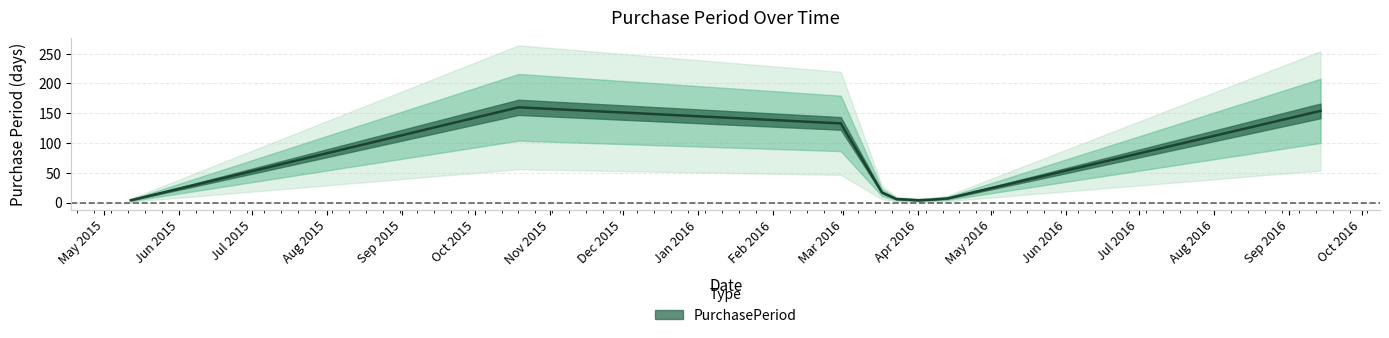

What is the sum of the values at 2016-04-01 and 2015-05-12?

8